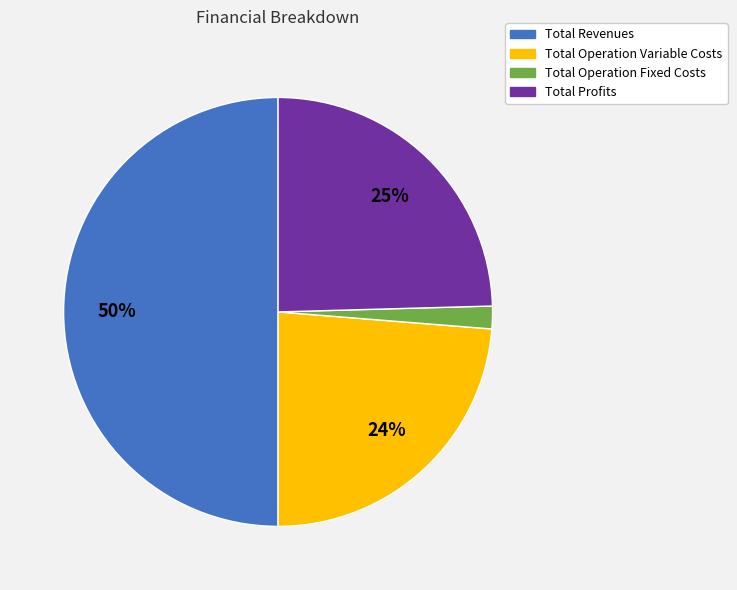

To the nearest percent, what is the average slice percentage?

25%